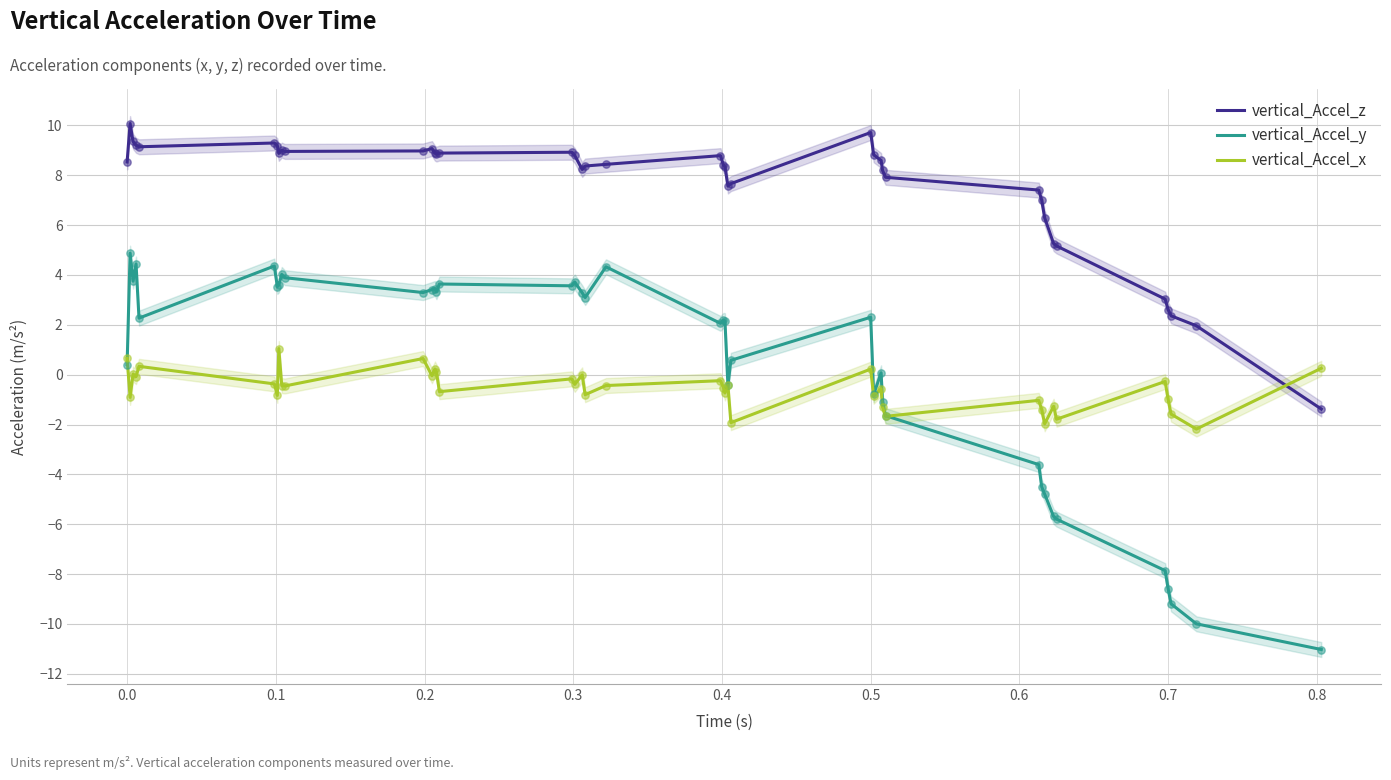

At how many categories does at least one series exceed 2?

38